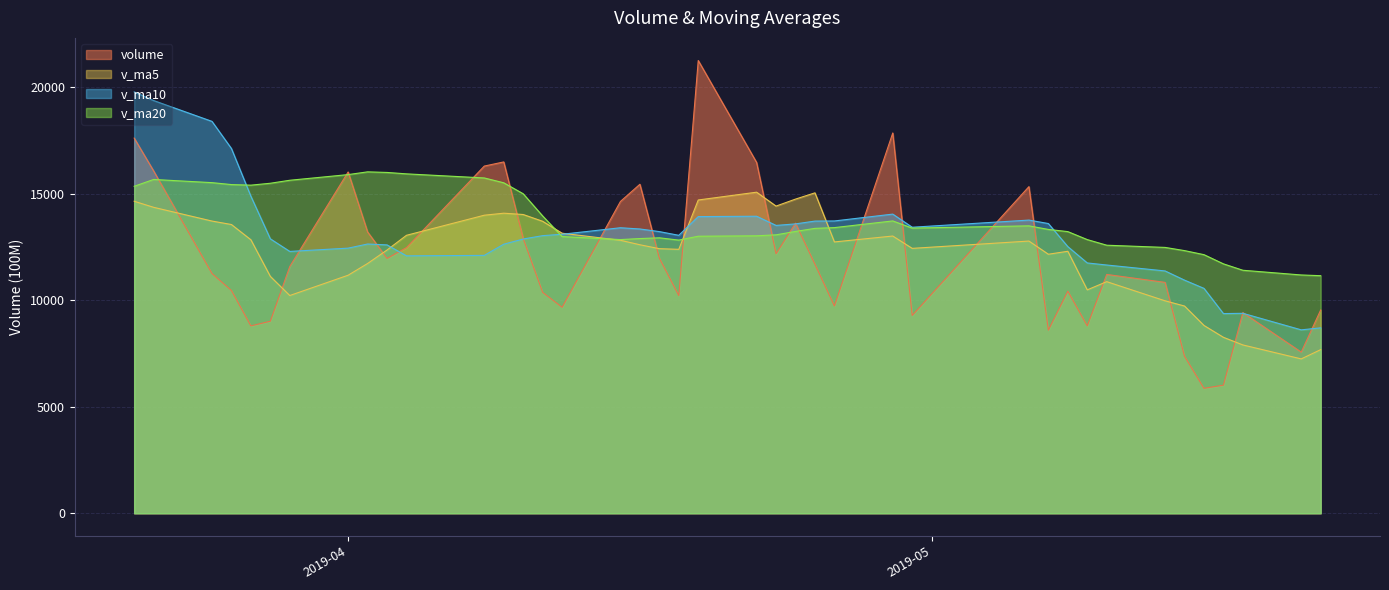

Which label corresponds to the smallest value in the chart?

2019-05-15